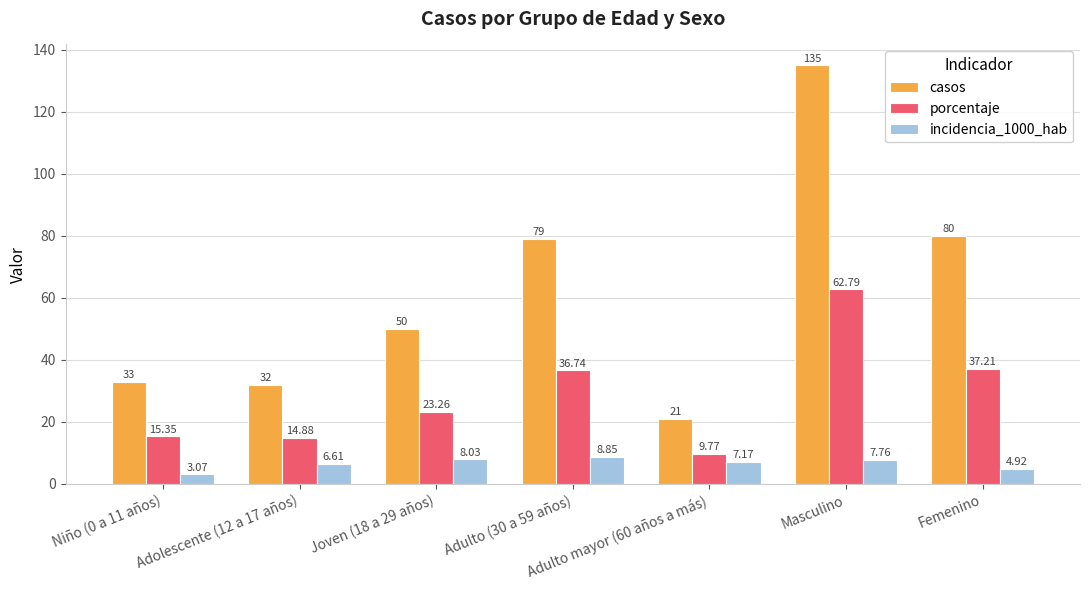

Which series changed the most between Adolescente (12 a 17 años) and Masculino?

casos